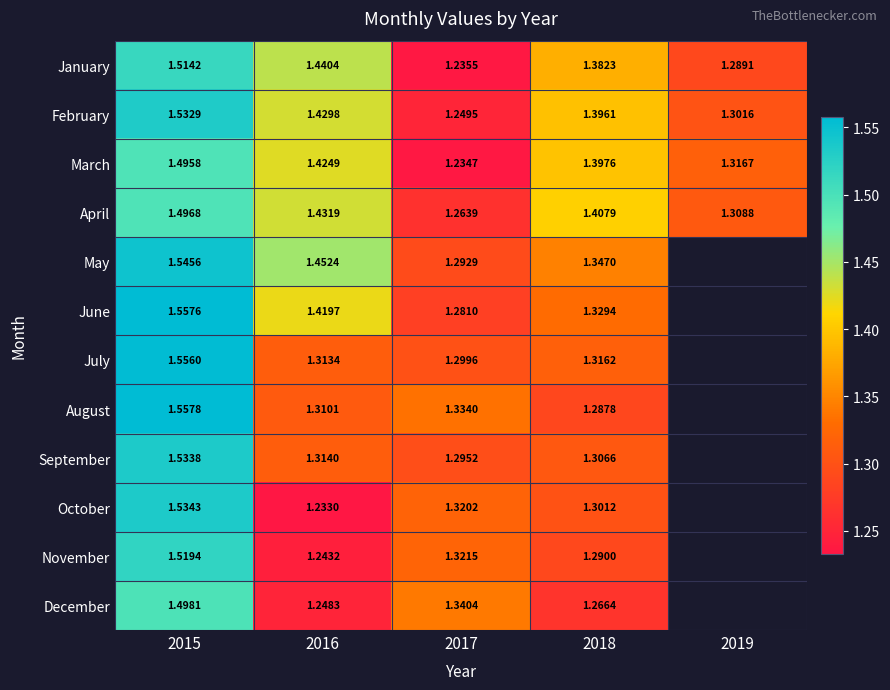

At 2015, list the series in order from smallest to largest.

March, April, December, January, November, February, September, October, May, July, June, August